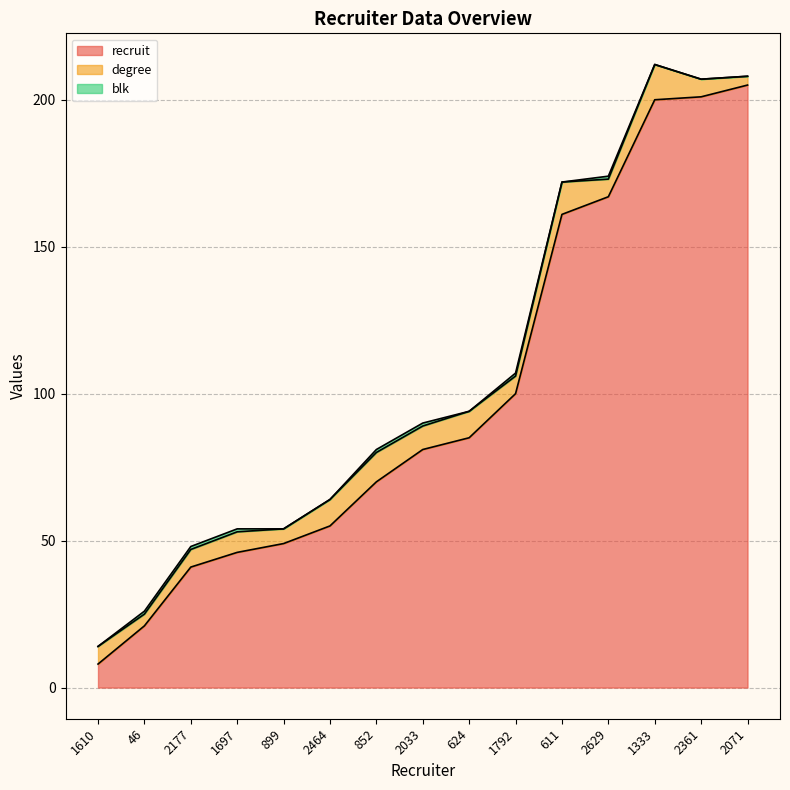

True or false: degree has a value of 9 at 2464.

True